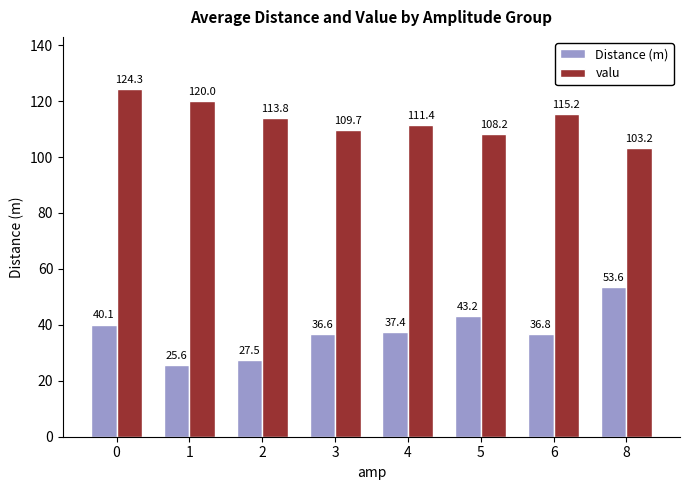

What is the sum of the Distance (m) values at 2 and 4?

64.9